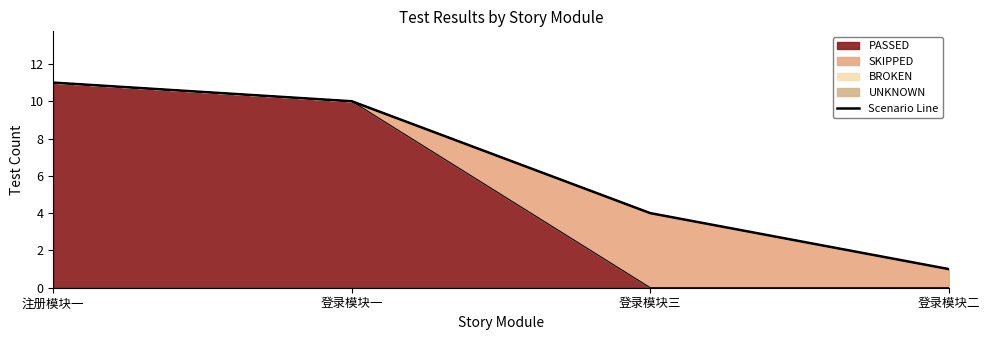

How many values are between 4 and 11?

3